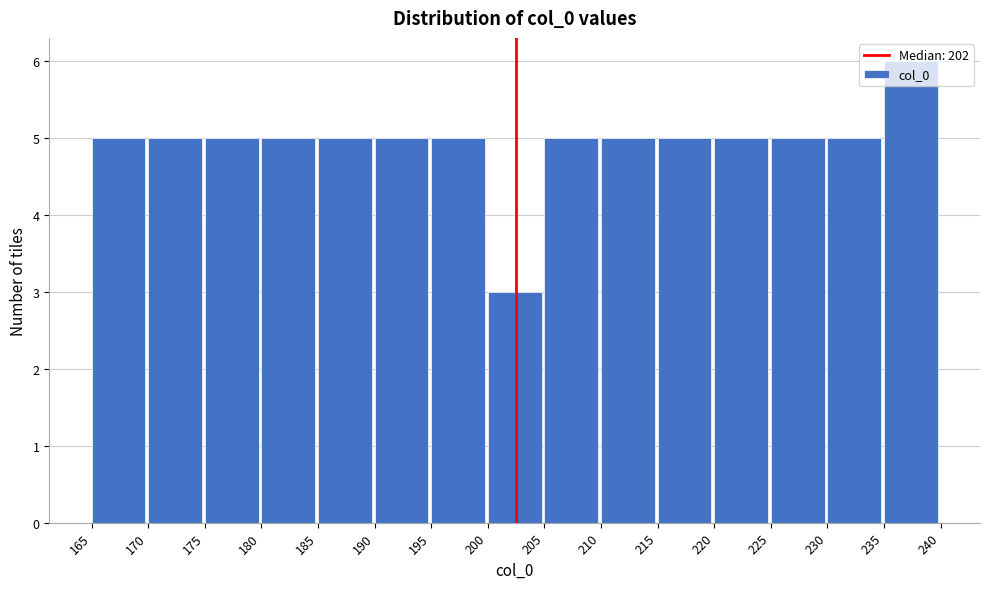

Reading left to right, list every bar in this chart as the range it spans on the x-axis followed by its height. The values are not printed on the chart, so give them approximately, as read against the axis.

165 to 170: 5
170 to 175: 5
175 to 180: 5
180 to 185: 5
185 to 190: 5
190 to 195: 5
195 to 200: 5
200 to 205: 3
205 to 210: 5
210 to 215: 5
215 to 220: 5
220 to 225: 5
225 to 230: 5
230 to 235: 5
235 to 240: 6